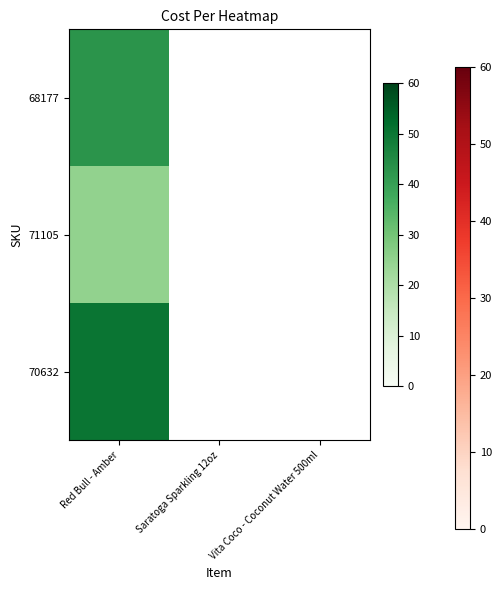

Which series has the widest spread of values?

68177